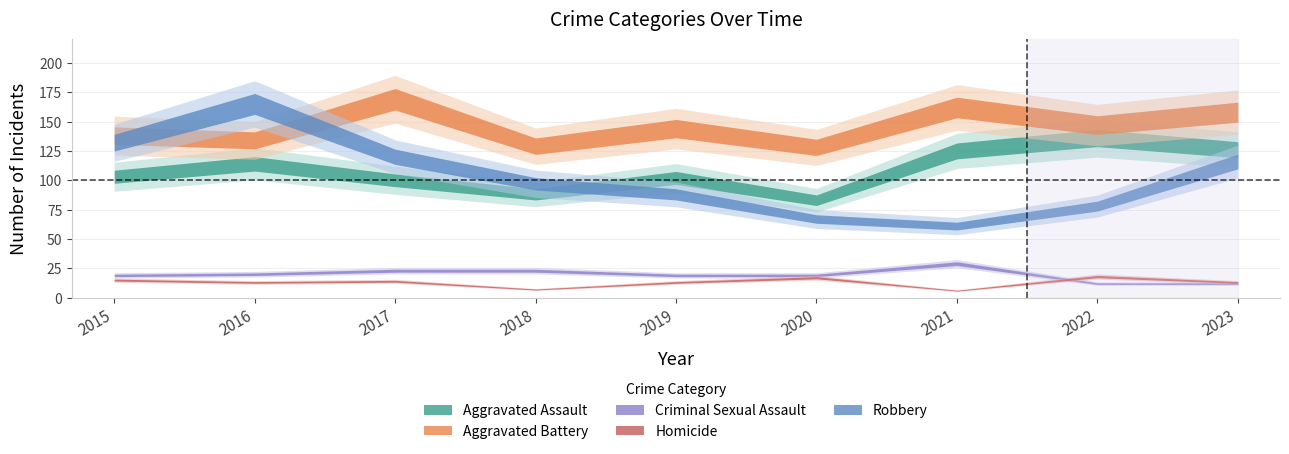

Where is the first local minimum for Homicide?

2016